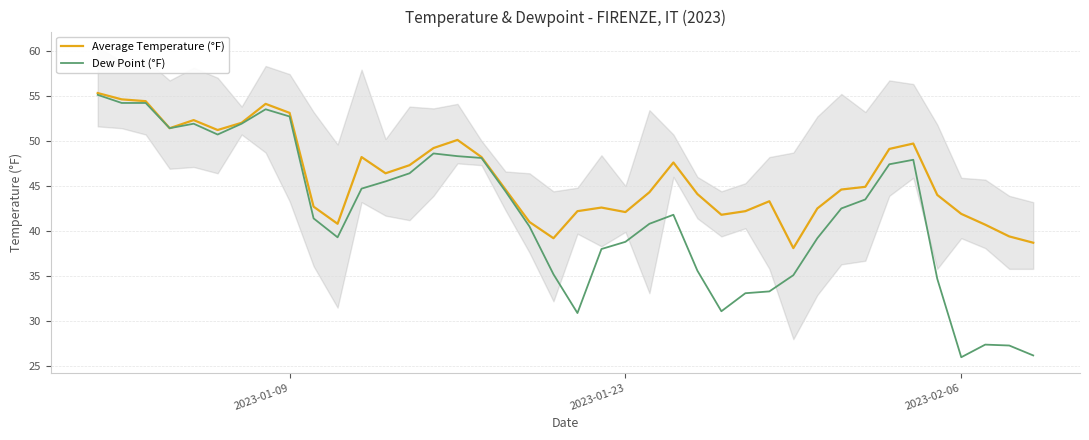

How many data points does each series have?

40